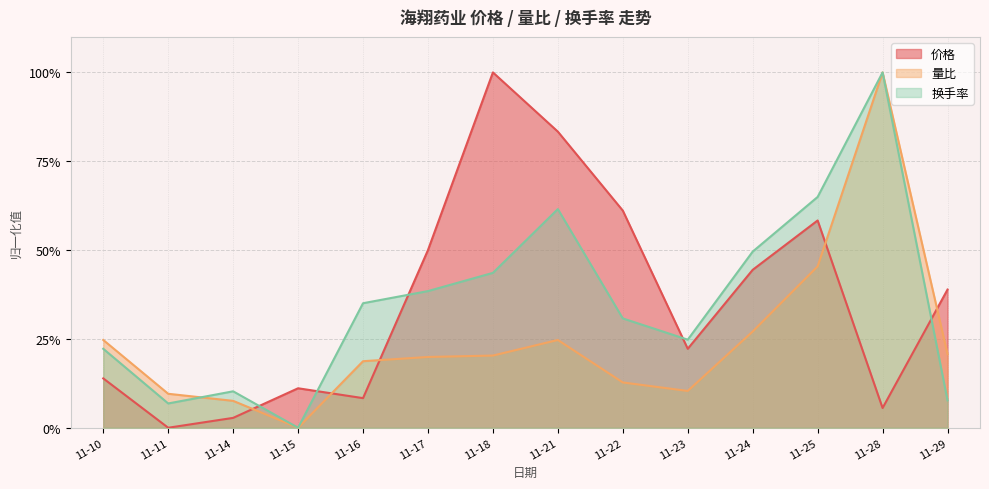

Reading right to left, extract all data points from this chart.

价格: 0.4	0.1	0.6	0.4	0.2	0.6	0.8	1.0	0.5	0.1	0.1	0.0	0.0	0.1
量比: 0.2	1.0	0.5	0.3	0.1	0.1	0.2	0.2	0.2	0.2	0.0	0.1	0.1	0.2
换手率: 0.1	1.0	0.6	0.5	0.2	0.3	0.6	0.4	0.4	0.4	0.0	0.1	0.1	0.2